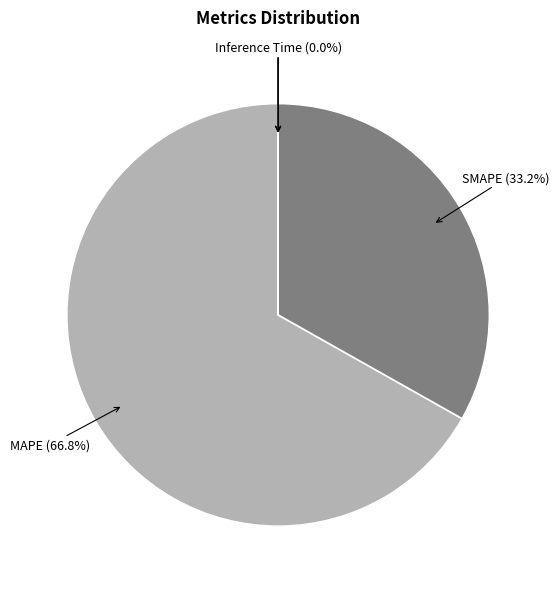

Is there a majority slice in this chart?

Yes